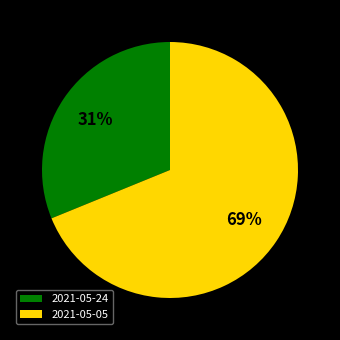

What percentage is the 2021-05-05 slice, to the nearest percent?

69%